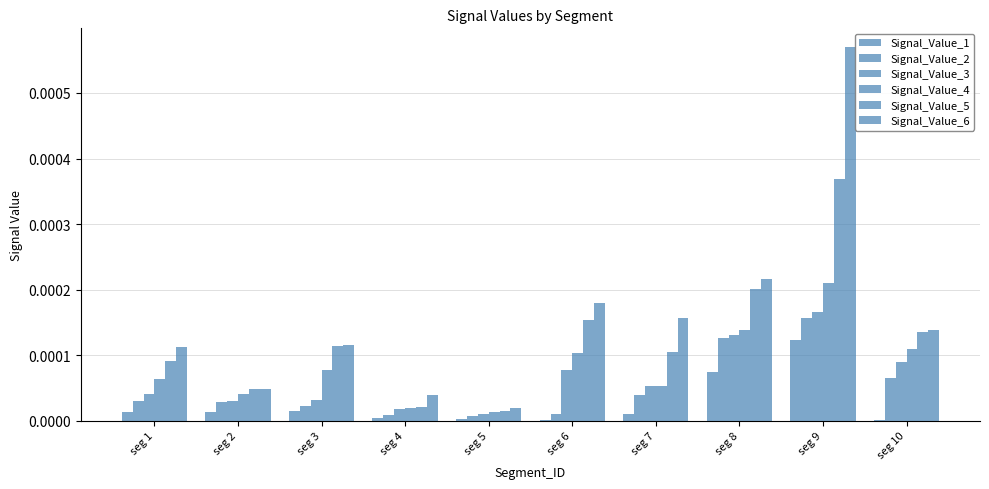

How many distinct data groups are displayed?

6